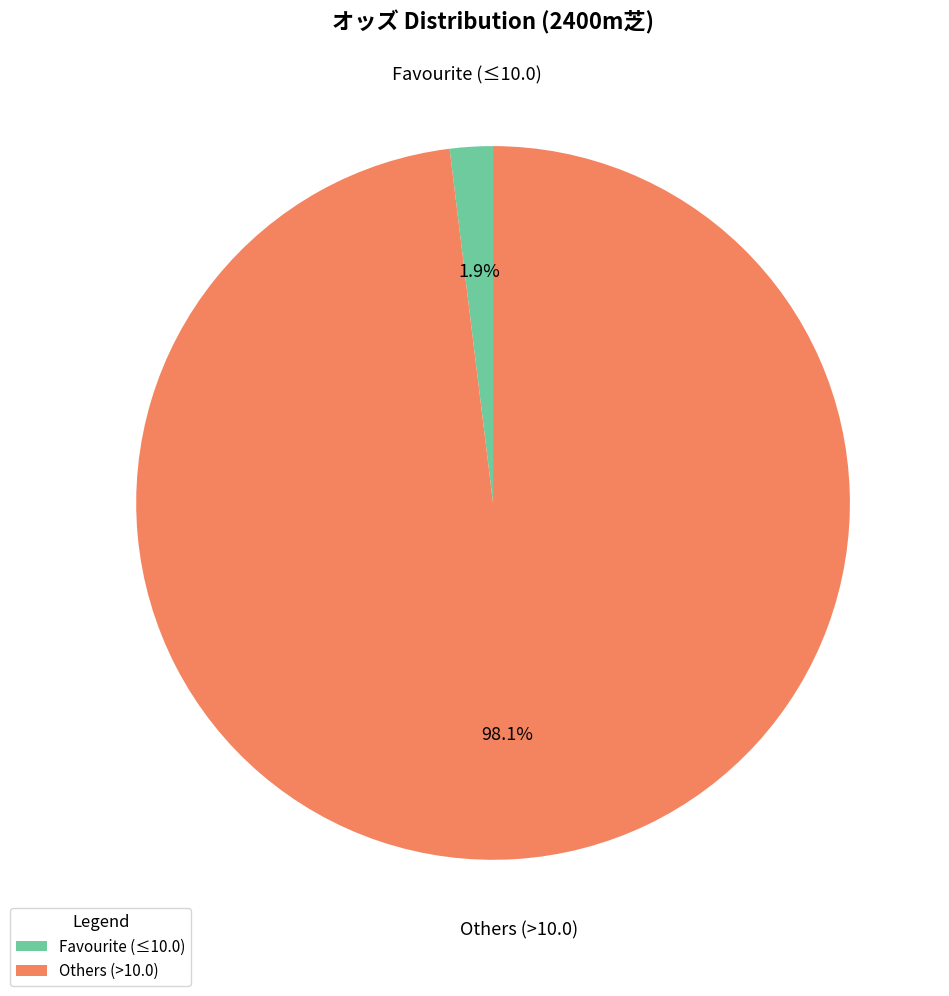

Does any single category account for the majority?

Yes